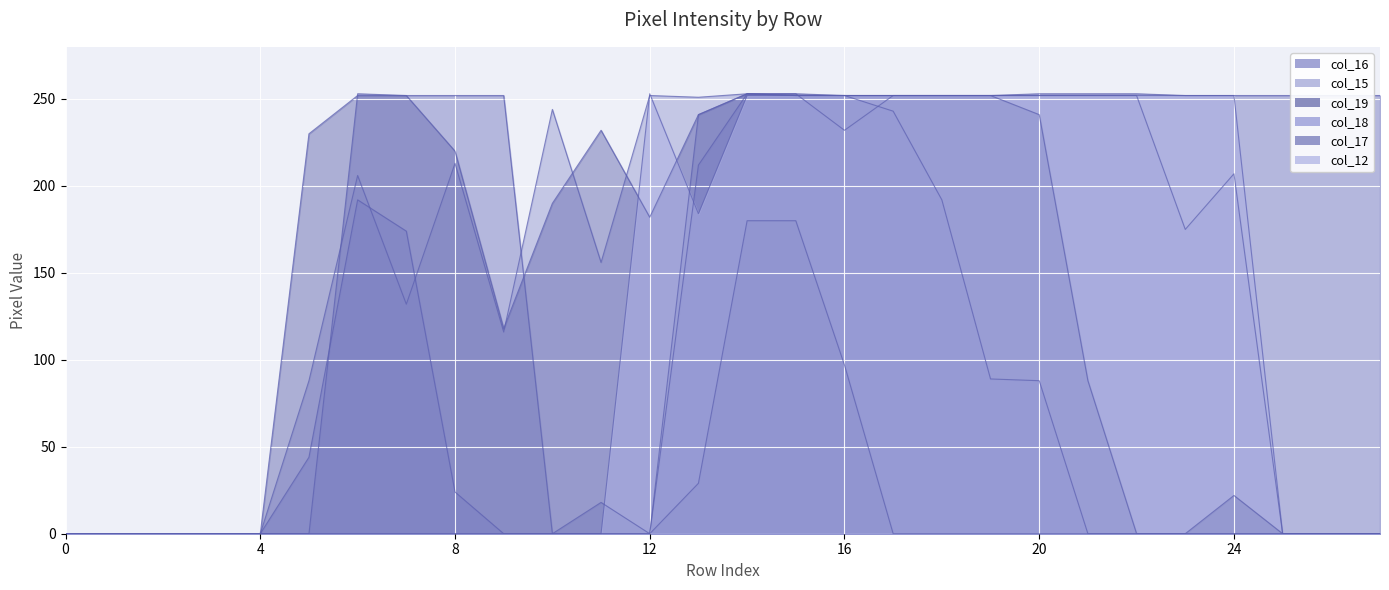

At which category does the chart reach its peak across all series?

6